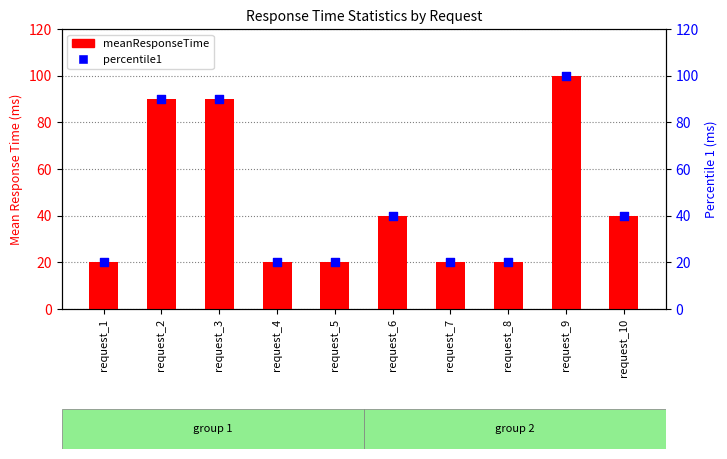

Which series has the largest Y range (max minus min)?

meanResponseTime